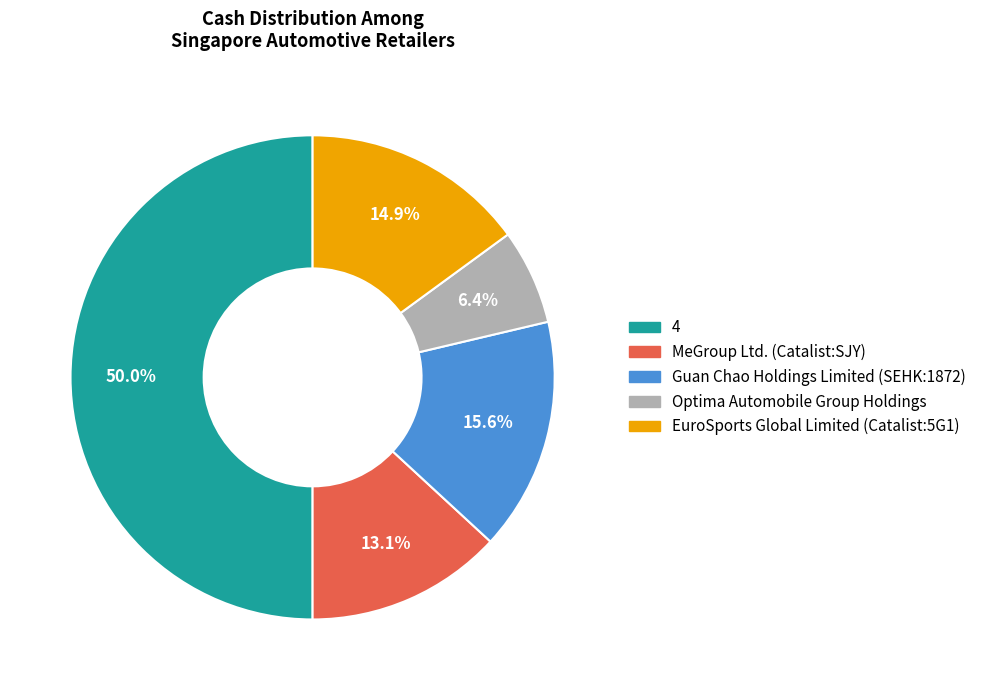

Between 4 and Optima Automobile Group Holdings, which is larger?

4